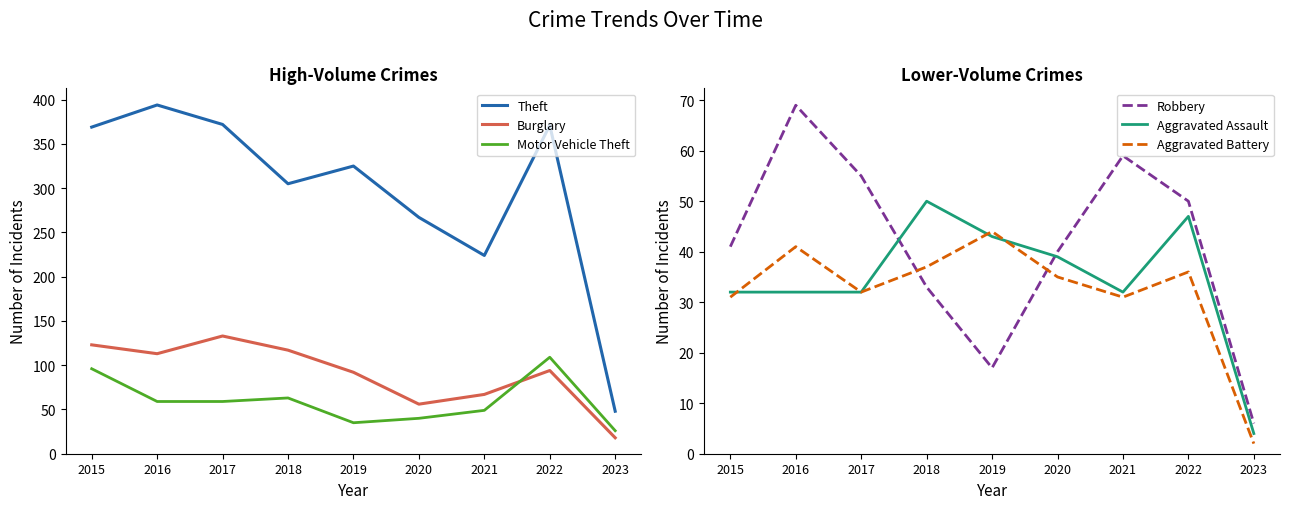

Reading right to left, extract all data points from this chart.

Theft: 2023=48	2022=371	2021=224	2020=267	2019=325	2018=305	2017=372	2016=394	2015=369
Burglary: 2023=18	2022=94	2021=67	2020=56	2019=92	2018=117	2017=133	2016=113	2015=123
Motor Vehicle Theft: 2023=26	2022=109	2021=49	2020=40	2019=35	2018=63	2017=59	2016=59	2015=96
Robbery: 2023=6	2022=50	2021=59	2020=40	2019=17	2018=33	2017=55	2016=69	2015=41
Aggravated Assault: 2023=4	2022=47	2021=32	2020=39	2019=43	2018=50	2017=32	2016=32	2015=32
Aggravated Battery: 2023=2	2022=36	2021=31	2020=35	2019=44	2018=37	2017=32	2016=41	2015=31